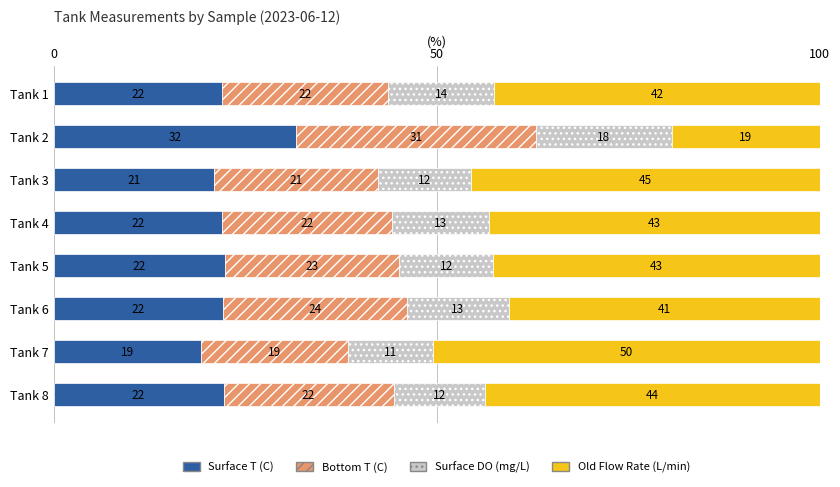

What is the total value across all series at Tank 4?

100.0